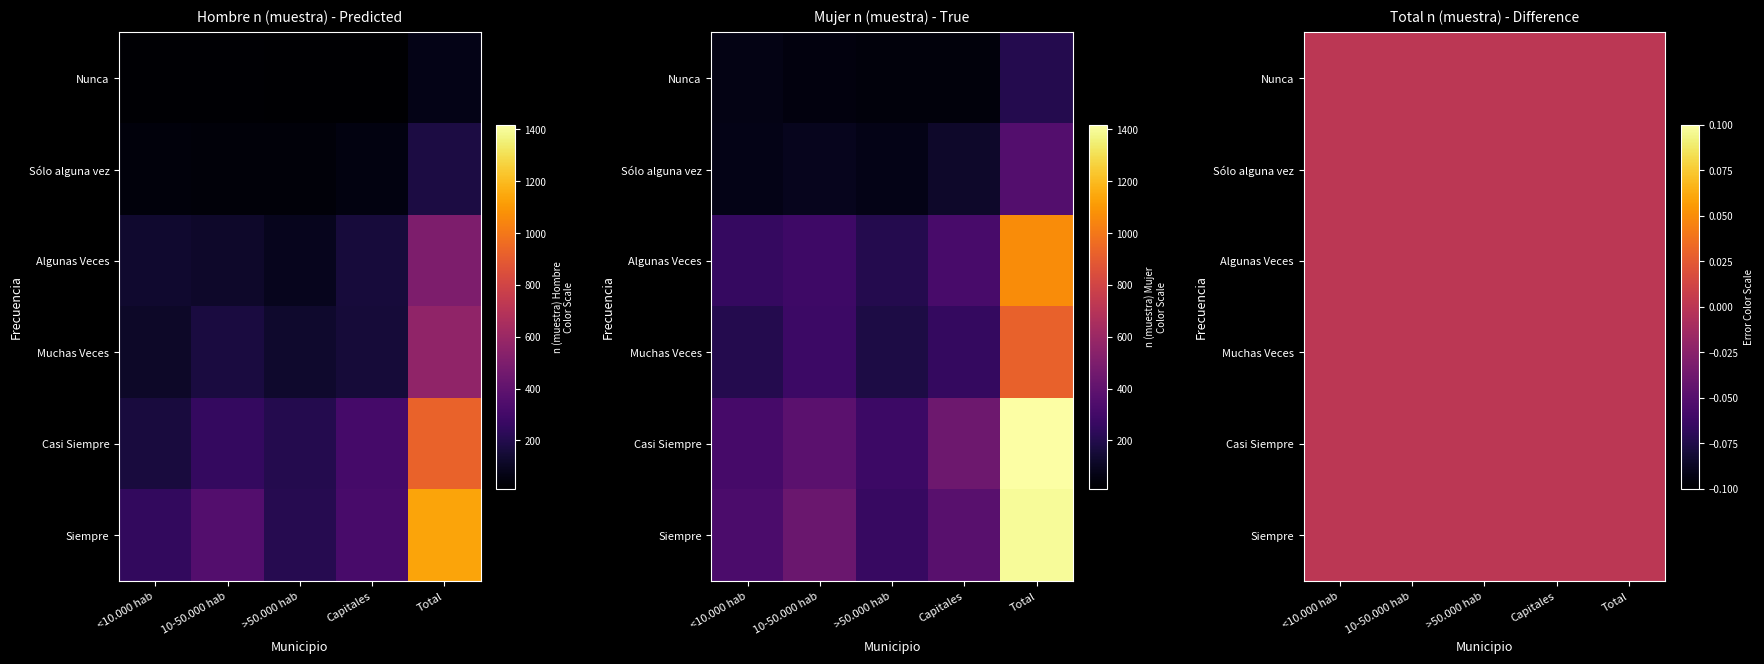

Is it true that Sólo alguna vez equals 55 at Capitales?

True